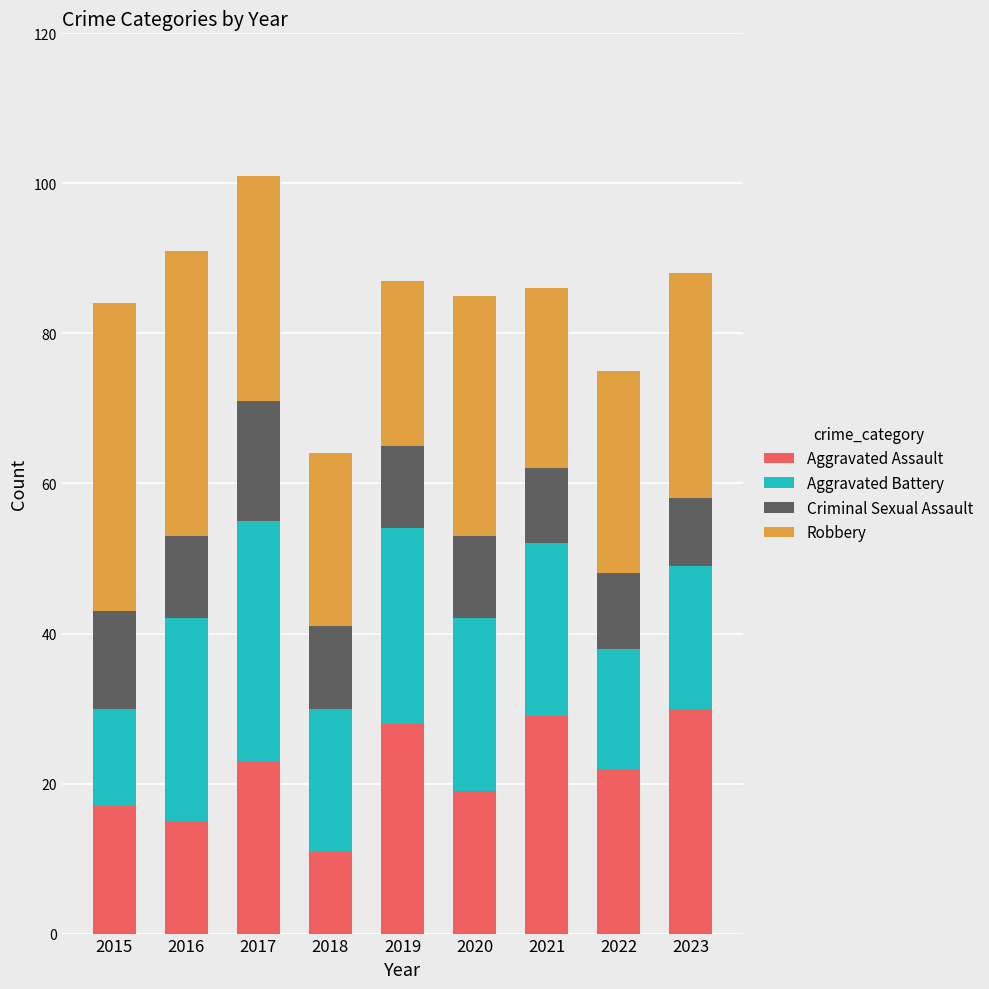

The value of Aggravated Assault at 2015 is 25. True or false?

False